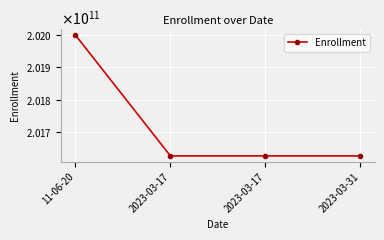

Does the chart have visible grid lines?

Yes